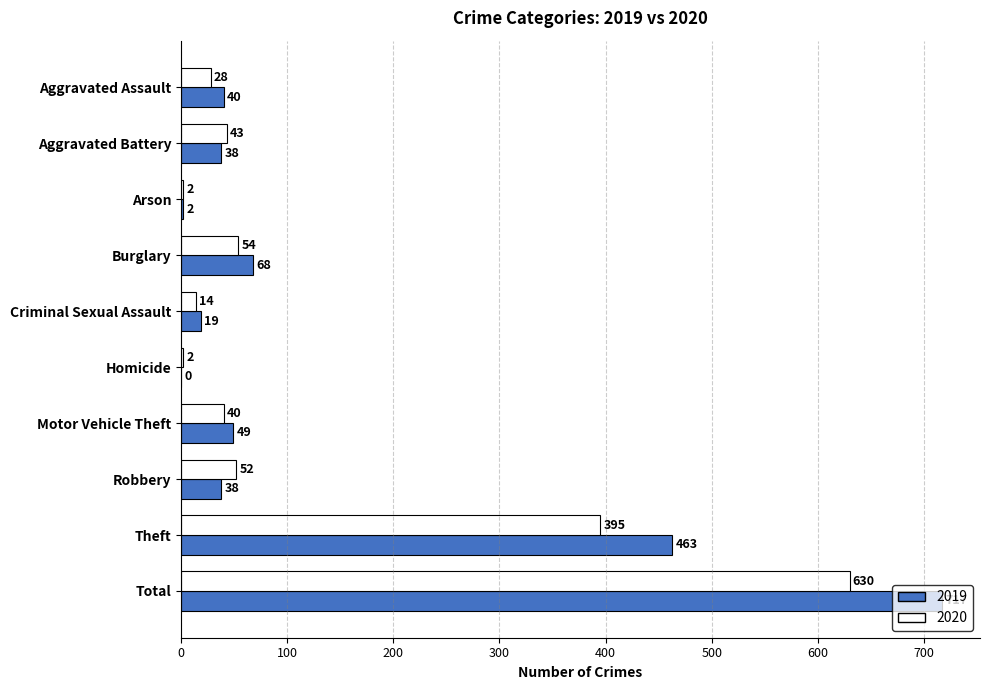

Count the number of data series in this chart.

2